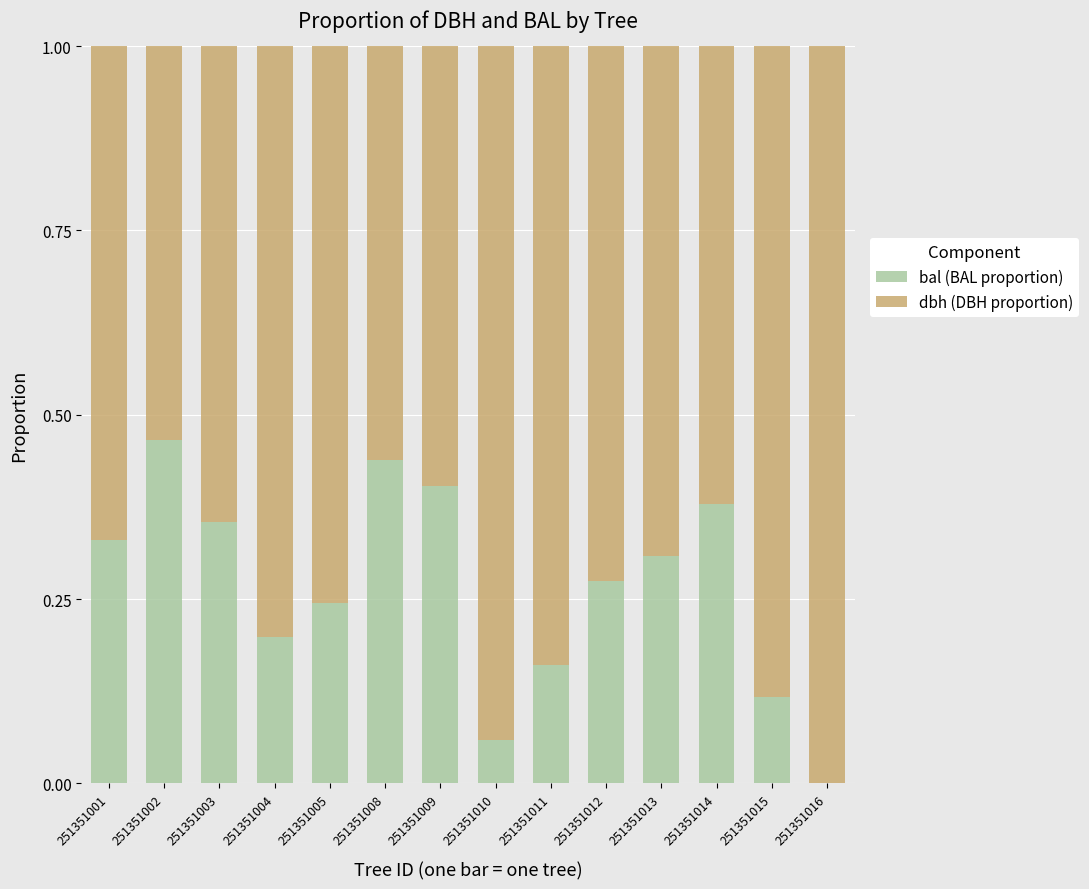

The bal (BAL proportion) series shows 0.3 at 251351012. True or false?

True